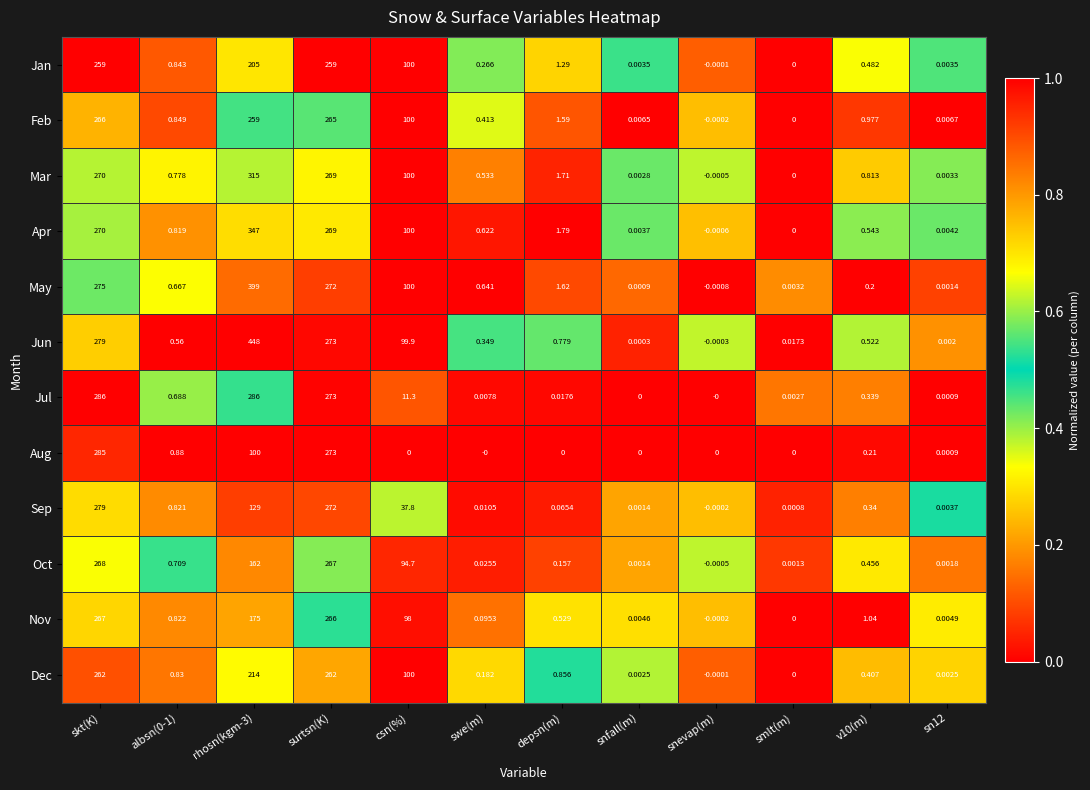

Rank the series by their maximum value, from highest to lowest.

Jun, May, Apr, Mar, Jul, Aug, Sep, Oct, Nov, Feb, Dec, Jan